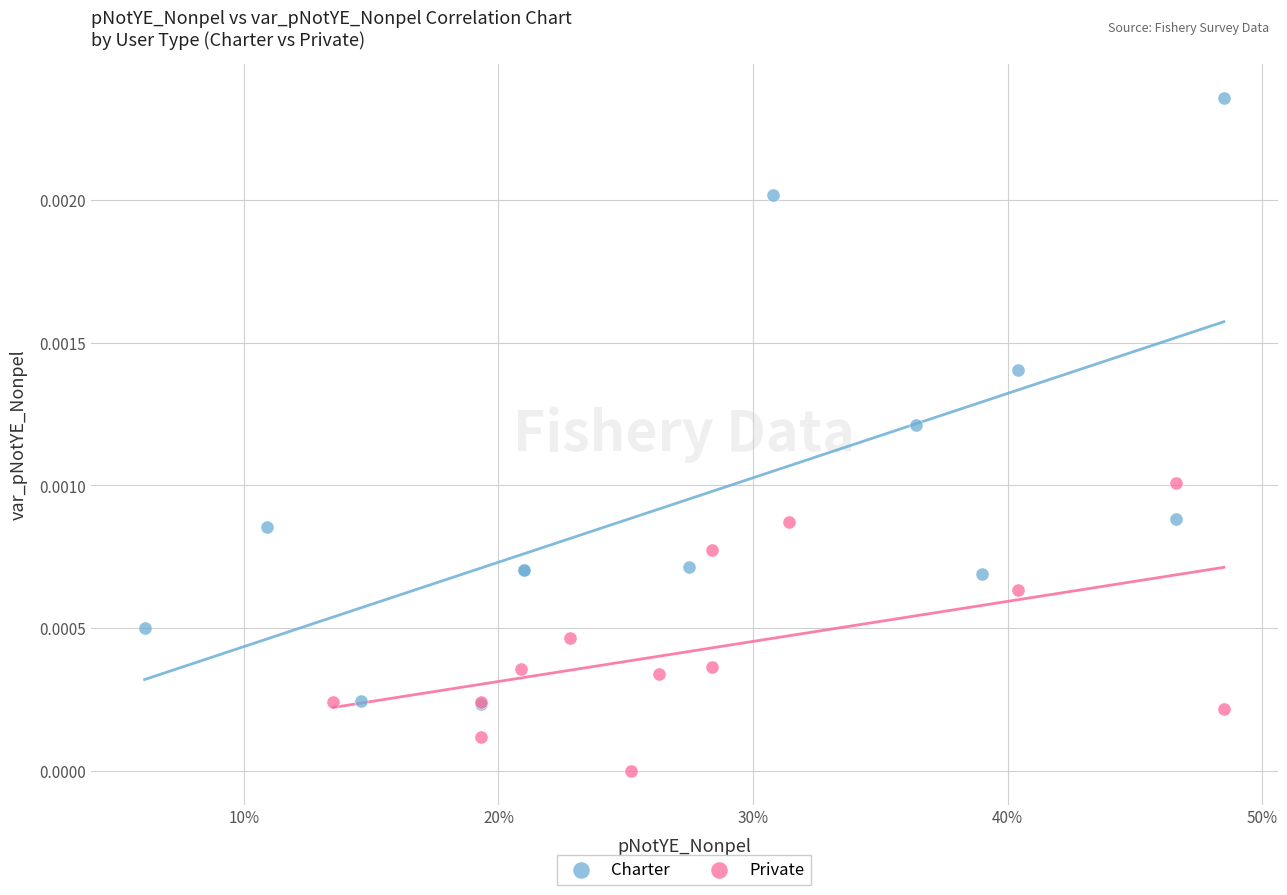

What are all the series names shown in the legend?

Charter, Private